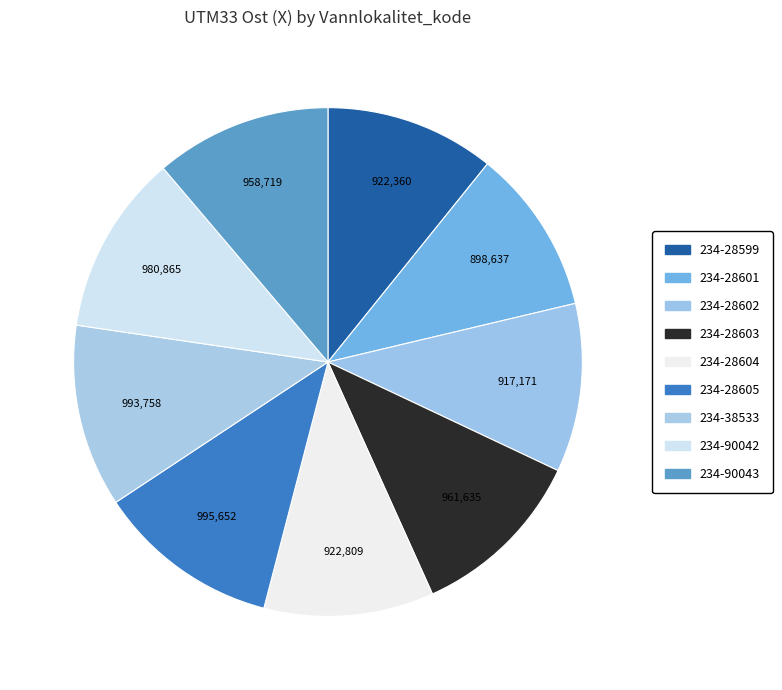

Combined, do 234-28601 and 234-28599 account for over 50%?

No